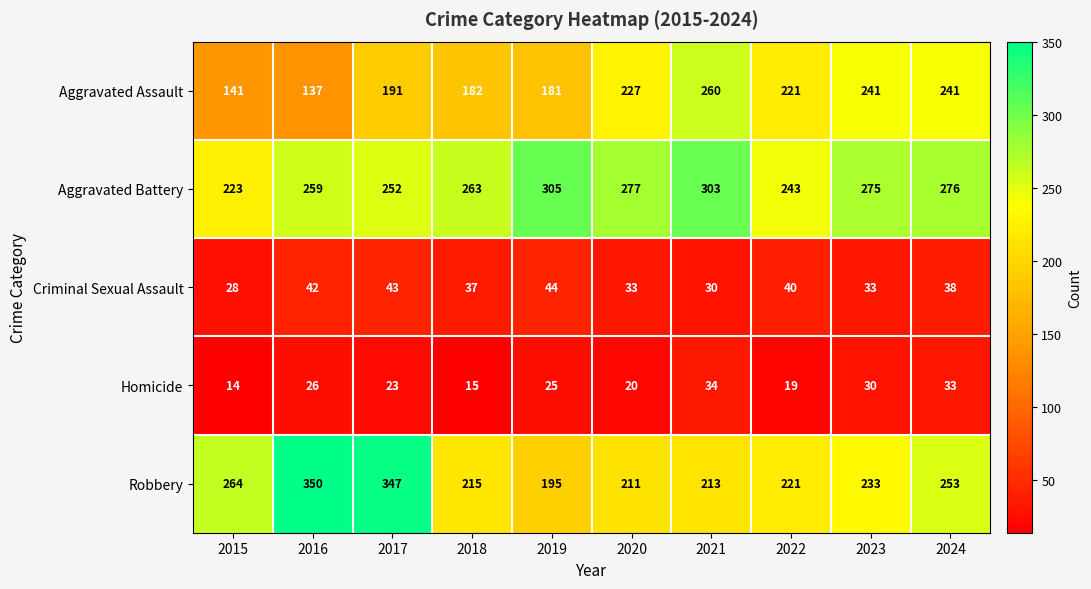

Is it true that Aggravated Battery equals 276 at 2024?

True